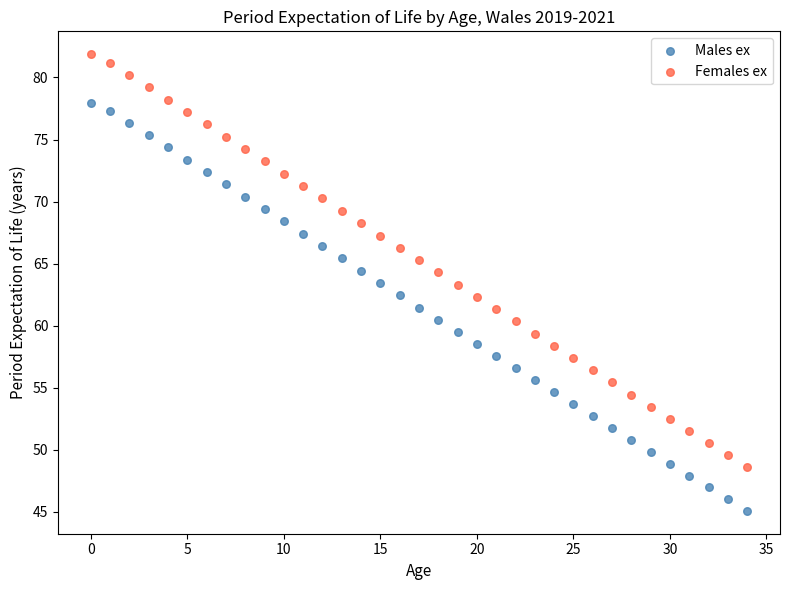

What are all the series names shown in the legend?

Males ex, Females ex